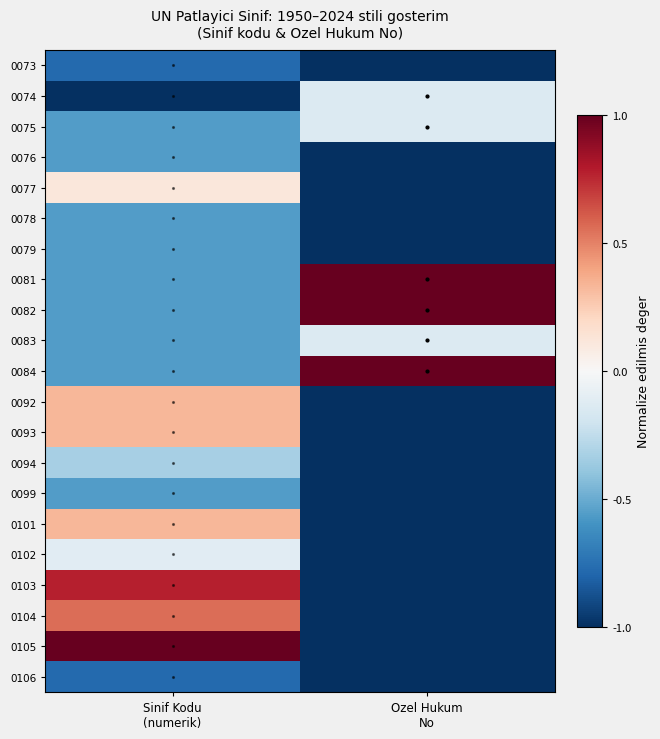

Rank the series at Sinif Kodu (numerik) from lowest to highest value.

0074, 0073, 0106, 0075, 0076, 0078, 0079, 0081, 0082, 0083, 0084, 0099, 0094, 0102, 0077, 0092, 0093, 0101, 0104, 0103, 0105